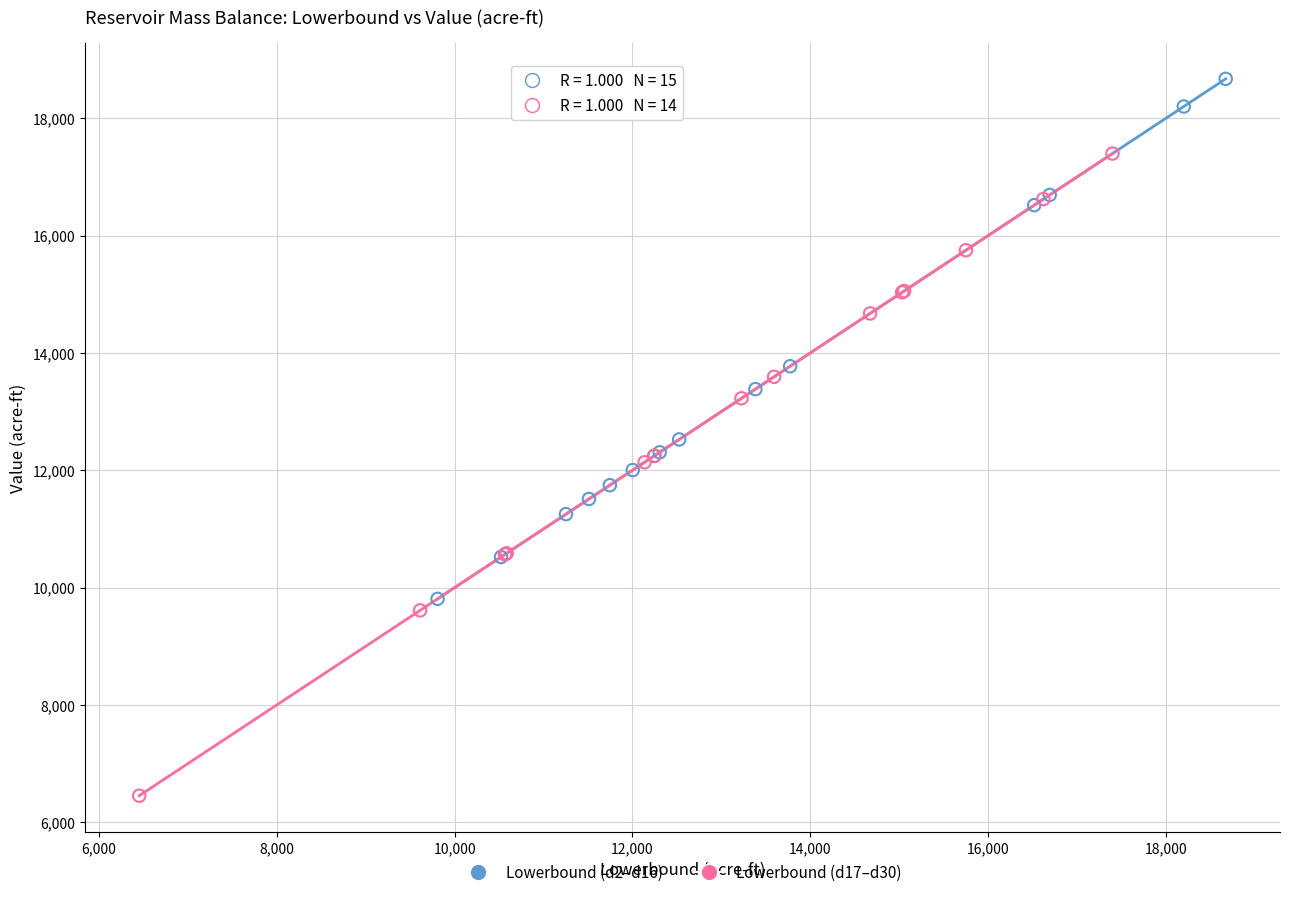

Which series reaches the maximum Y coordinate?

Lowerbound (d2–d16)